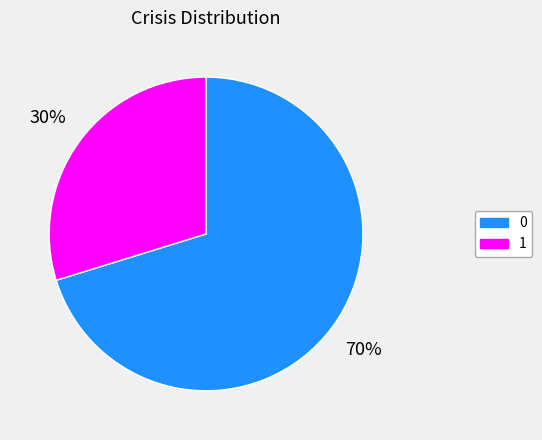

To the nearest percent, what is the difference between the largest and smallest slice percentages?

40%